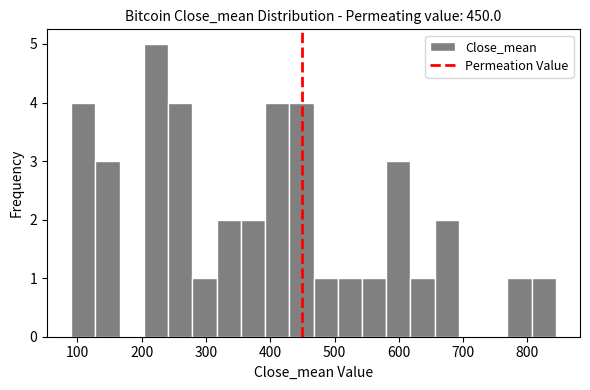

Around what value on the x-axis is the tallest bar? Give the approximate position of its centre, as read against the axis.

220